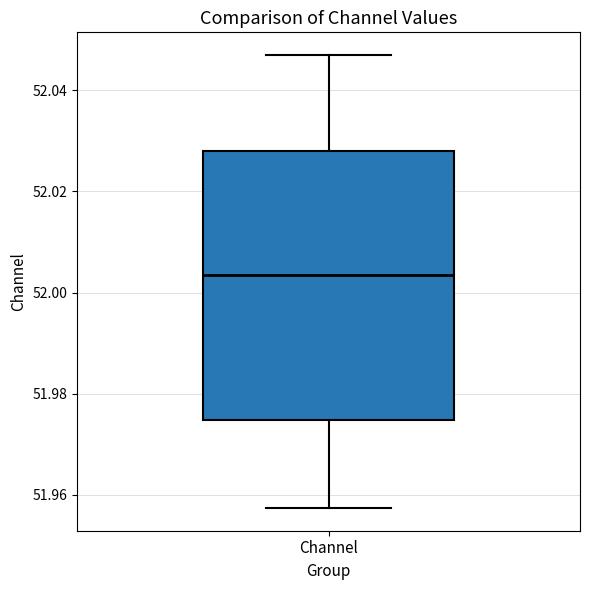

Where does the lower whisker of the box for Channel end on the y-axis? The values are not printed on the chart, so give them approximately, as read against the axis.

51.958